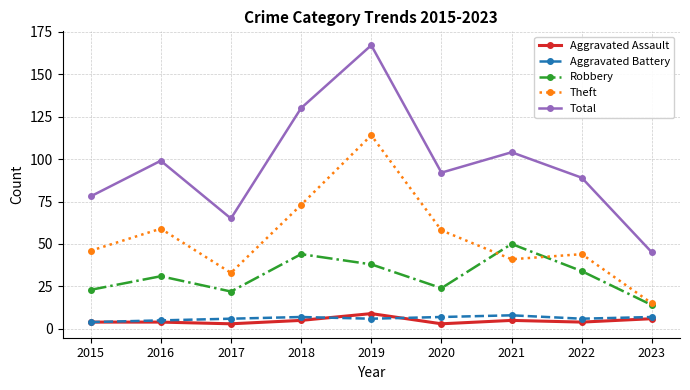

Where is the first local minimum for Theft?

2017